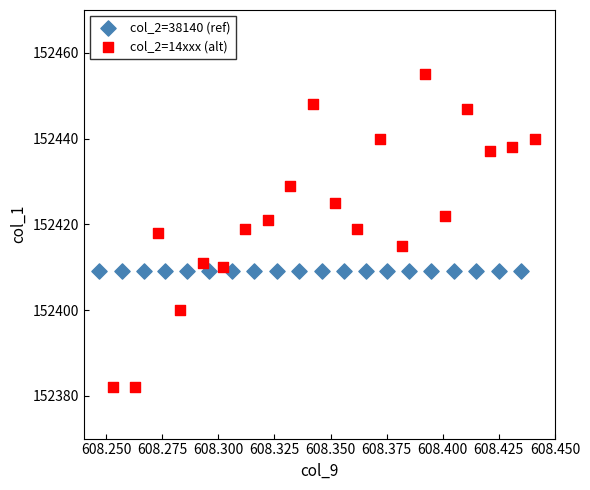

Which series contains the highest Y value?

col_2=14xxx (alt)